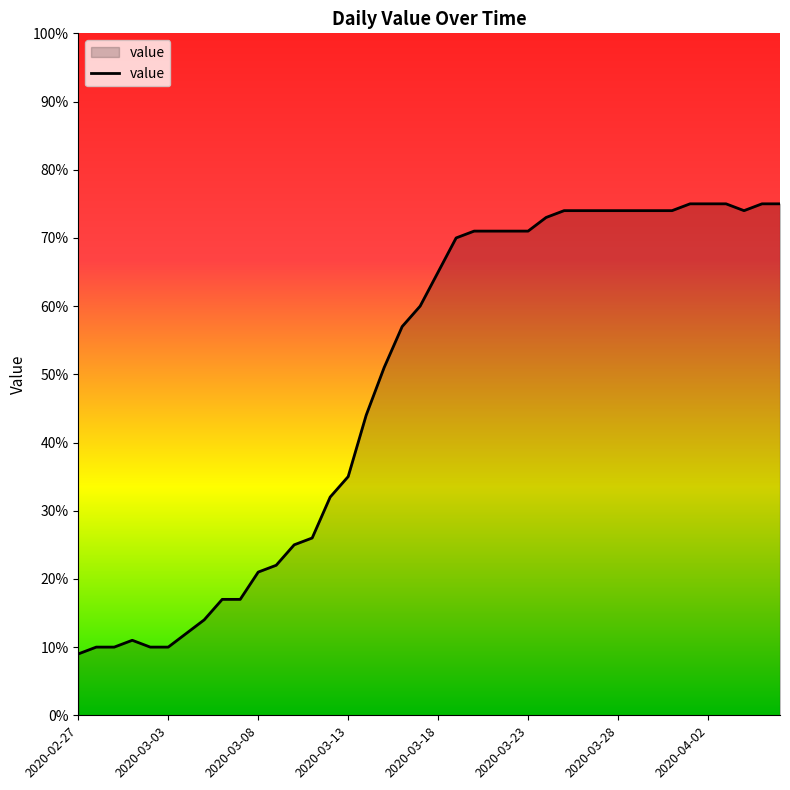

What is the difference between the maximum and minimum values?

66